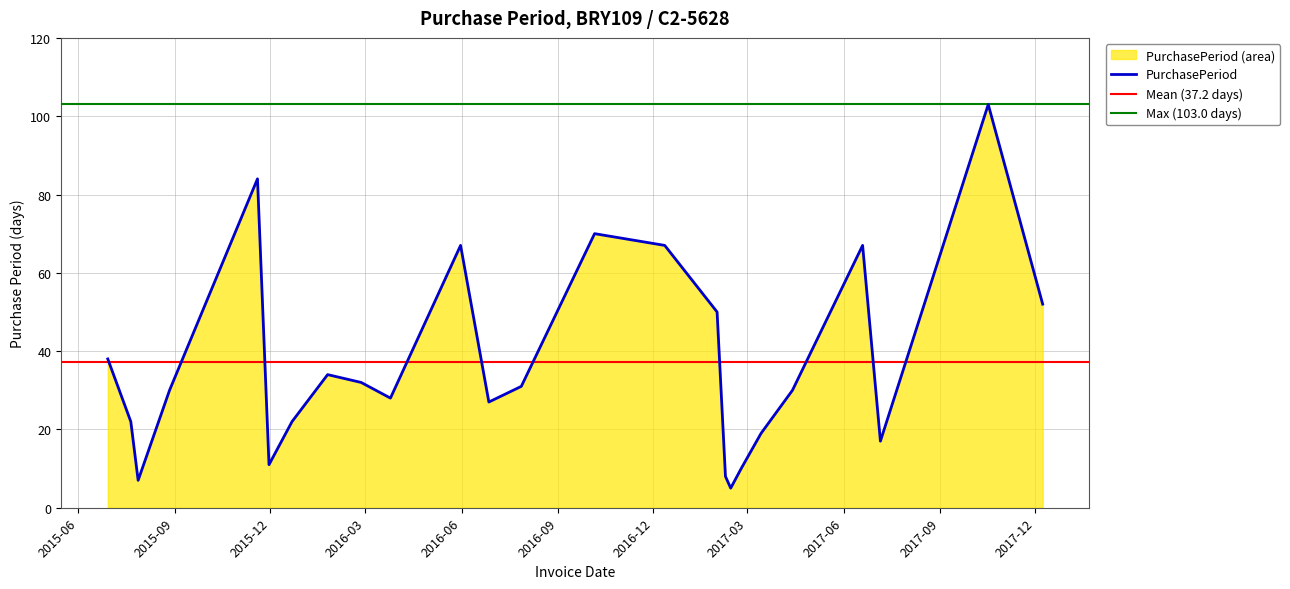

Reading left to right, list all the values displayed in this chart.

2015-06-29=38	2015-07-21=22	2015-07-28=7	2015-08-27=30	2015-11-19=84	2015-11-30=11	2015-12-22=22	2016-01-25=34	2016-02-26=32	2016-03-25=28	2016-05-31=67	2016-06-27=27	2016-07-28=31	2016-10-06=70	2016-12-12=67	2017-01-31=50	2017-02-08=8	2017-02-13=5	2017-02-23=10	2017-03-14=19	2017-04-13=30	2017-06-19=67	2017-07-06=17	2017-10-17=103	2017-12-08=52